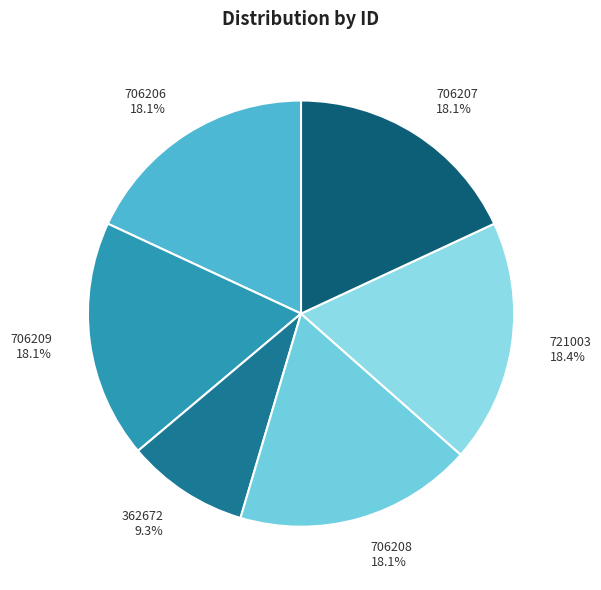

How many segments does this pie chart have?

6